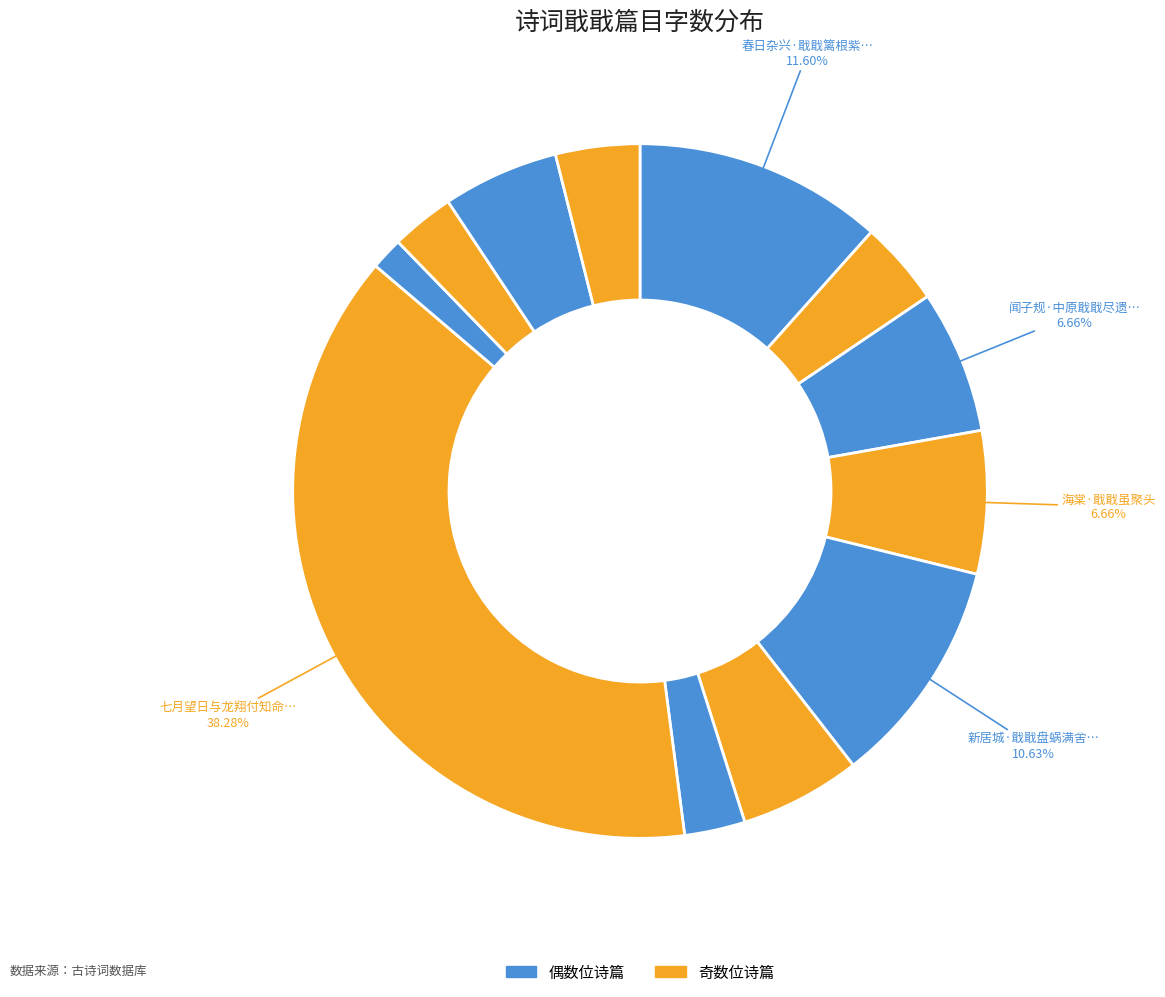

What is the smallest slice in the pie chart?

蚊·群蛇戢戢方斗争